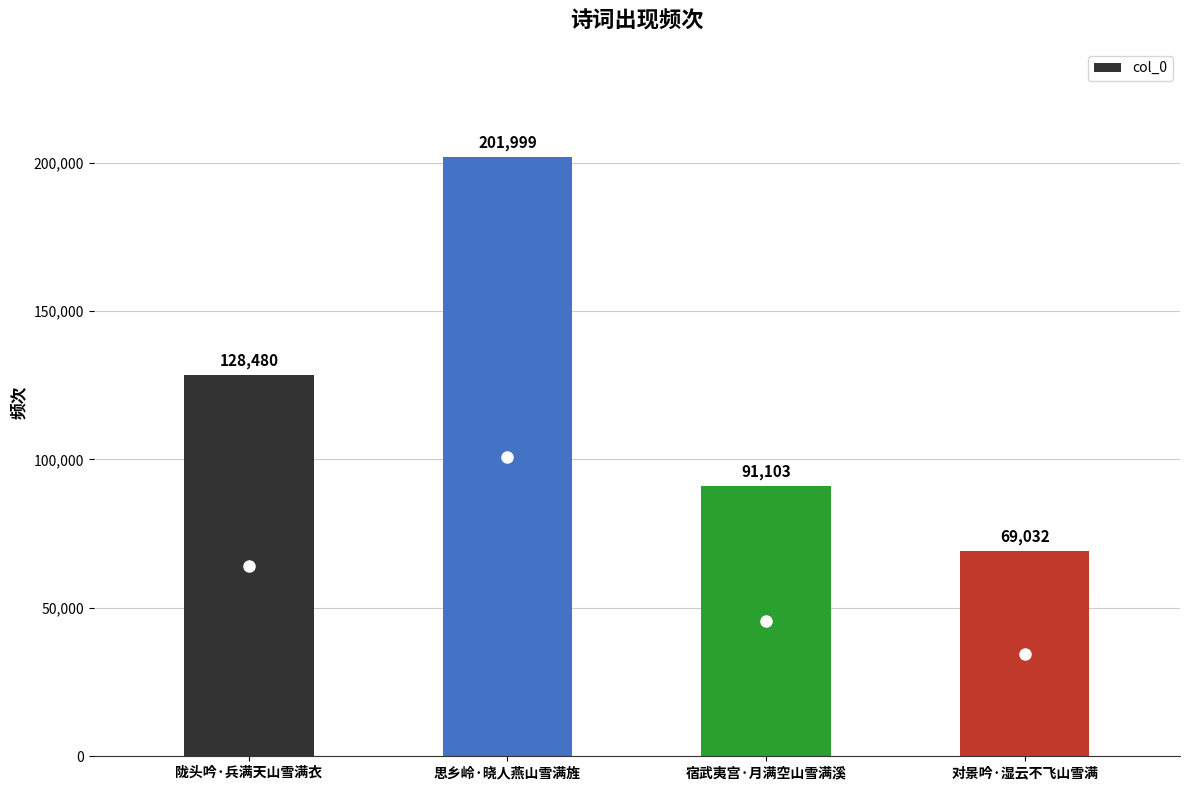

The value at 对景吟·湿云不飞山雪满 is 69032. True or false?

True